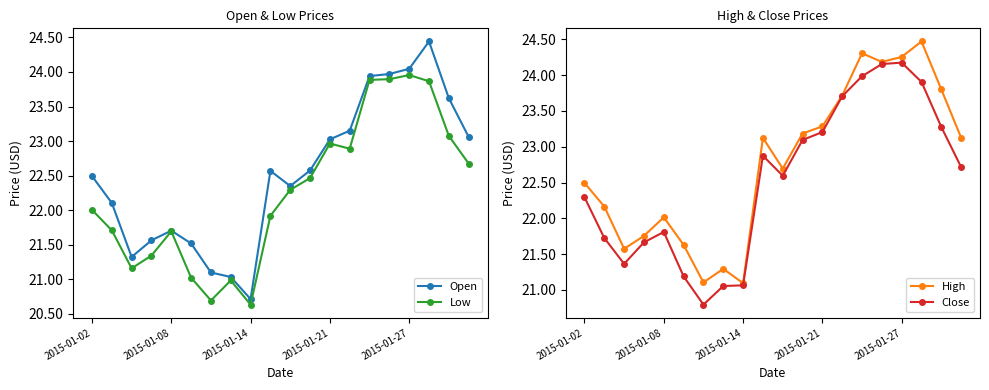

What is the difference between the Close values at 11 and 14?

0.9